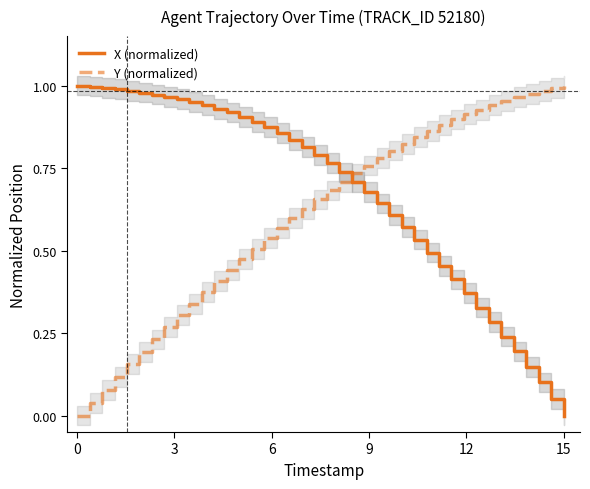

Rank the series by their average value, from highest to lowest.

X (normalized), Y (normalized)